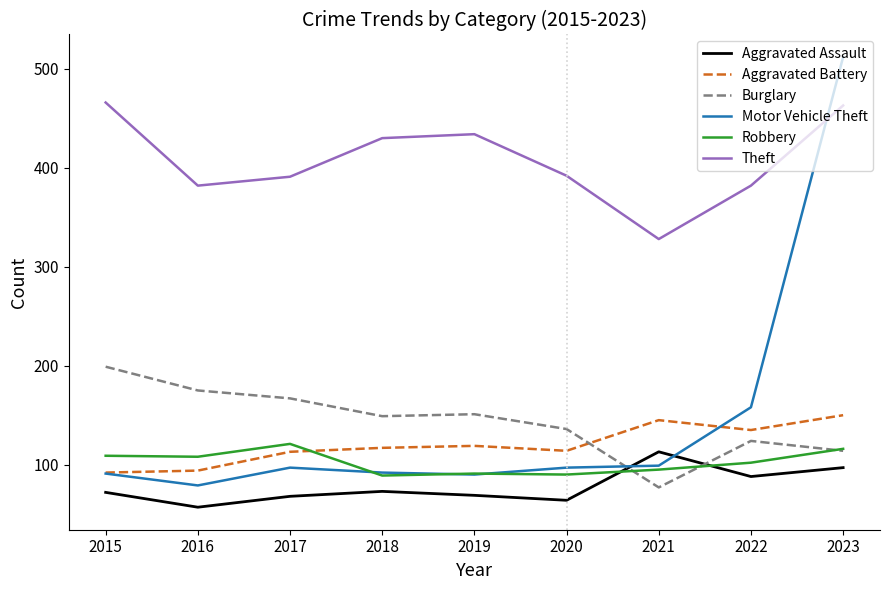

True or false: Burglary and Aggravated Assault intersect in this chart.

True